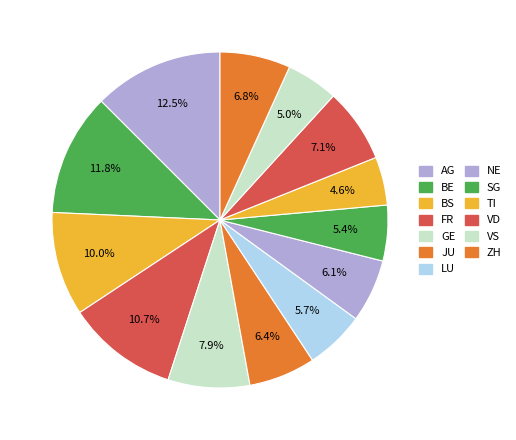

True or false: JU accounts for 1% of the total.

False